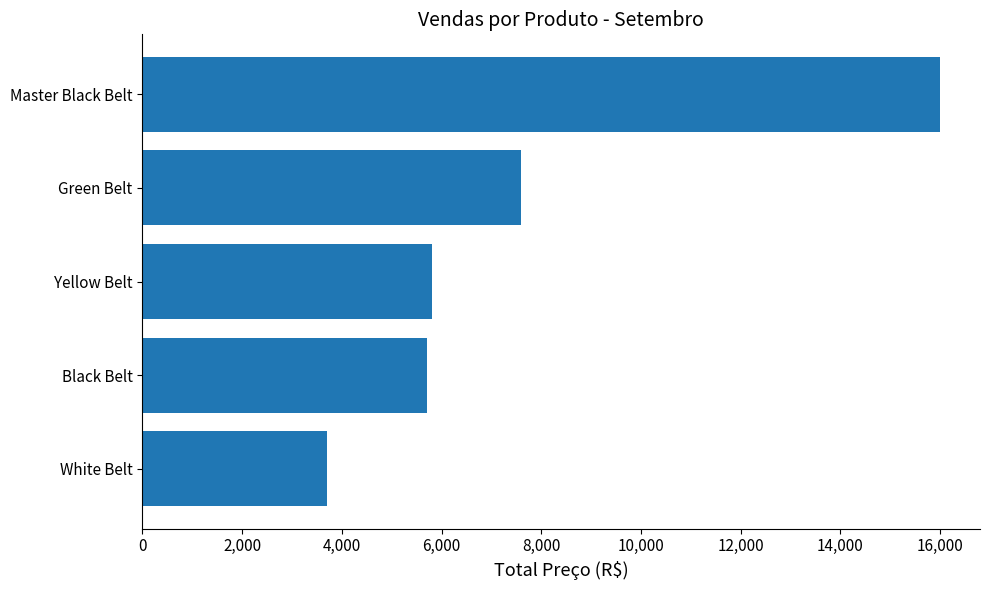

What is the sum of all values?

38800